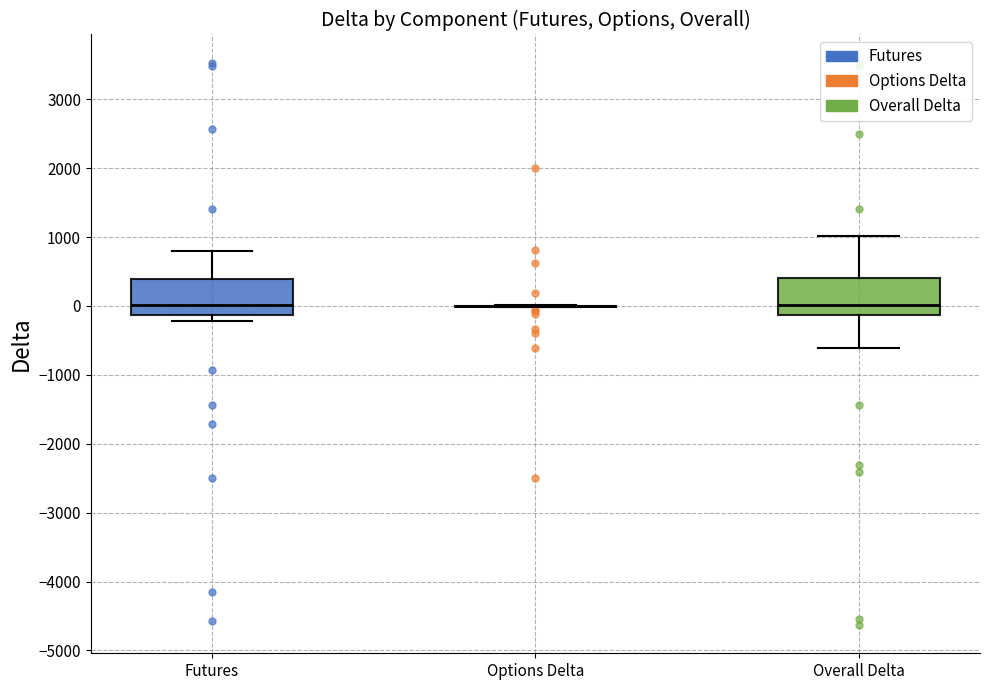

Reading left to right, transcribe this box plot: for each box, give where its median line is, the range the box spans, and where its two whiskers end, as read against the y-axis. The values are not printed on the chart, so give them approximately, as read against the axis.

Futures: median 0, box -100 to 400, whiskers -200 to 800
Options Delta: box collapsed to a line at 0, whiskers 0 to 0
Overall Delta: median 0, box -100 to 400, whiskers -600 to 1000